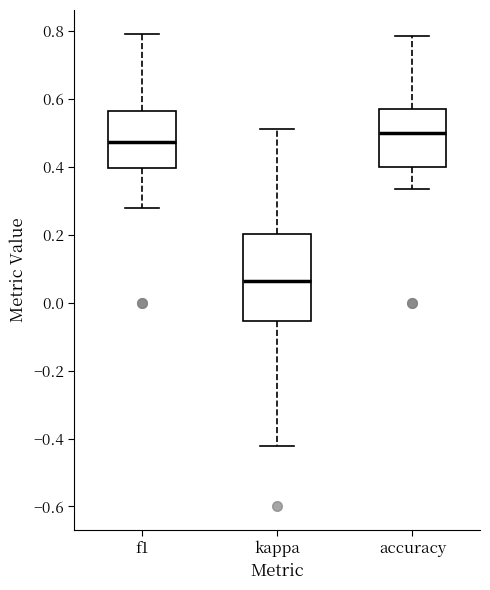

Reading left to right, transcribe this box plot: for each box, give where its median line is, the range the box spans, and where its two whiskers end, as read against the y-axis. The values are not printed on the chart, so give them approximately, as read against the axis.

f1: median 0.48, box 0.40 to 0.56, whiskers 0.28 to 0.80
kappa: median 0.06, box -0.06 to 0.20, whiskers -0.42 to 0.52
accuracy: median 0.50, box 0.40 to 0.58, whiskers 0.34 to 0.78